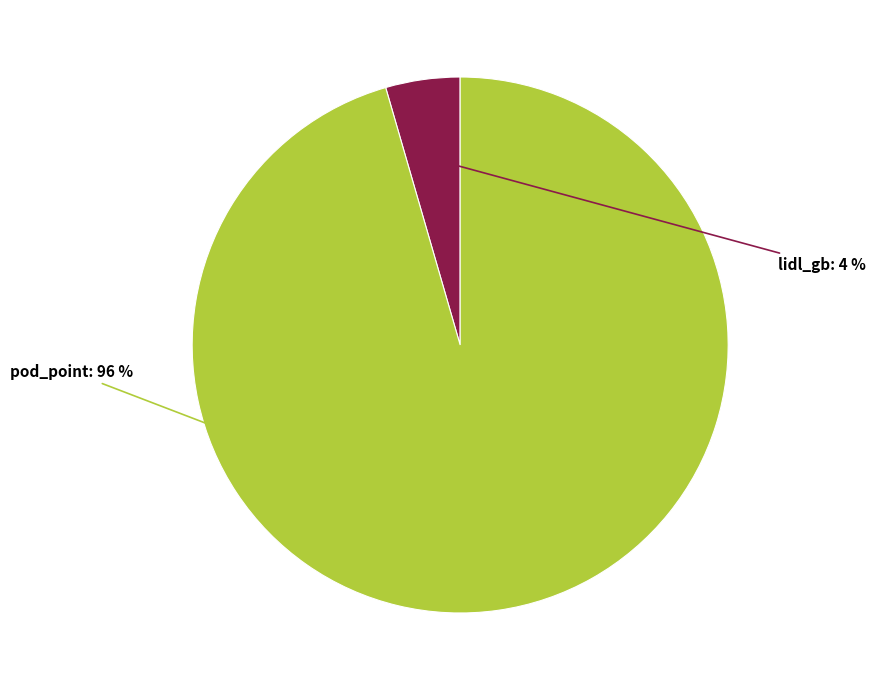

What percentage do pod_point and lidl_gb together represent?

100.0%